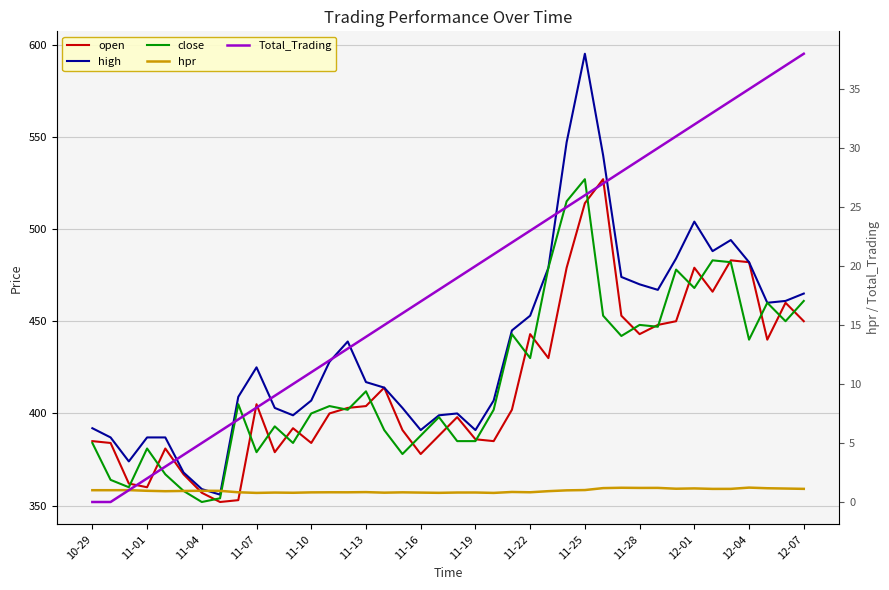

What is the difference between the second highest and minimum values in the close series?

163.0